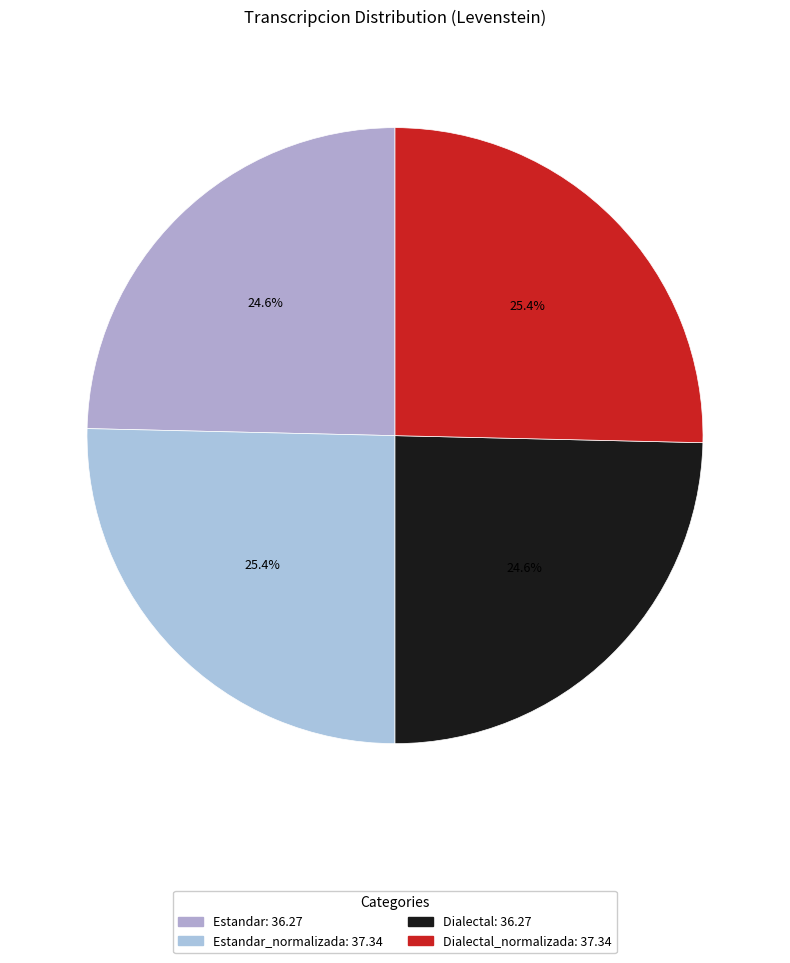

To the nearest percent, what is the difference between the largest and smallest slice percentages?

1%